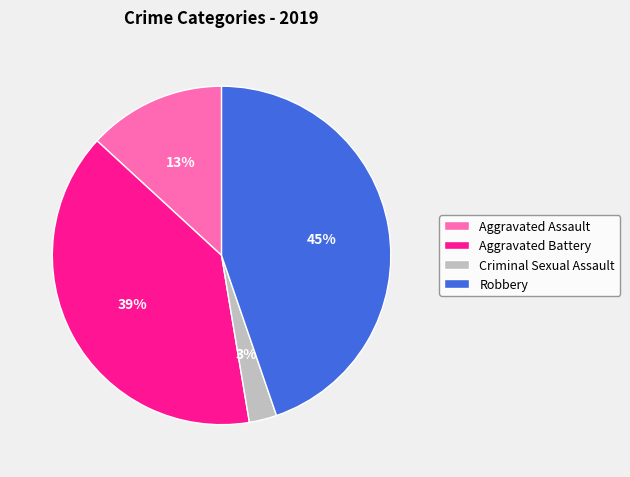

Rank the categories by value from highest to lowest.

Robbery, Aggravated Battery, Aggravated Assault, Criminal Sexual Assault